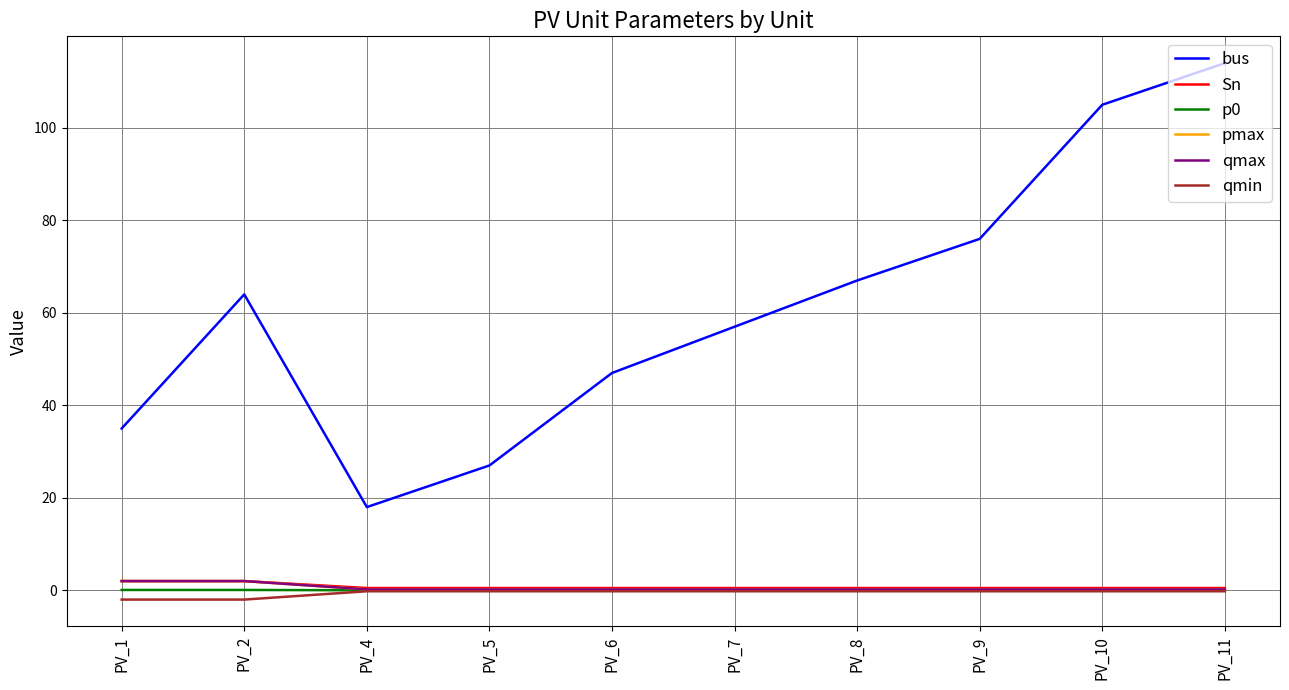

At which category is the sum across all series the highest?

PV_11